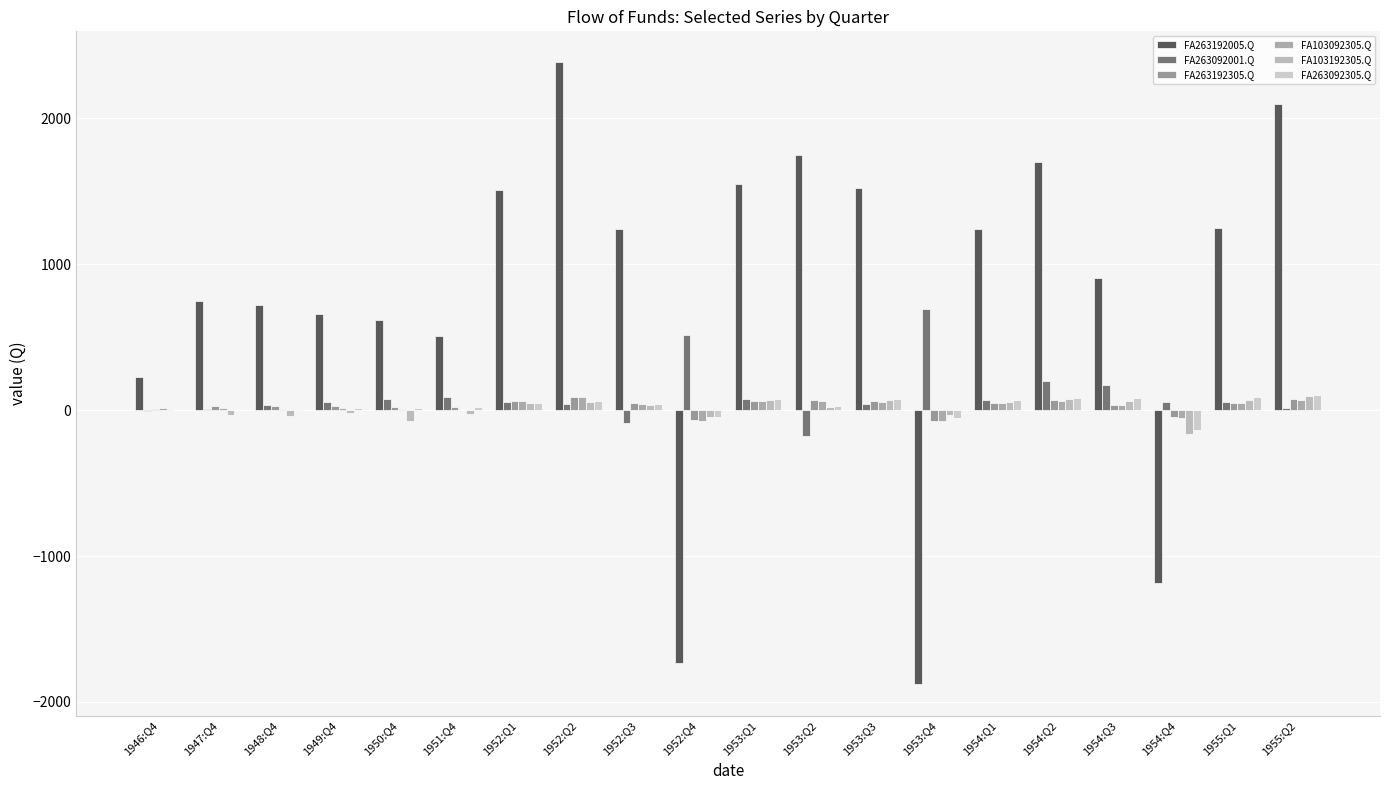

Read the FA263092001.Q value at 1952:Q3.

-88